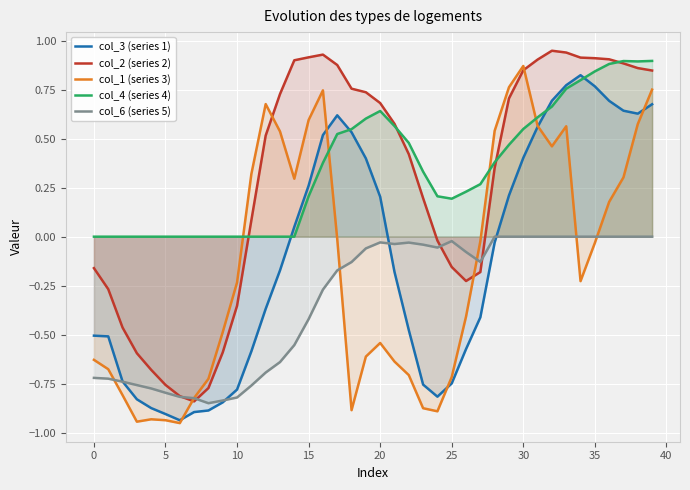

At how many categories does at least one series exceed 0?

38